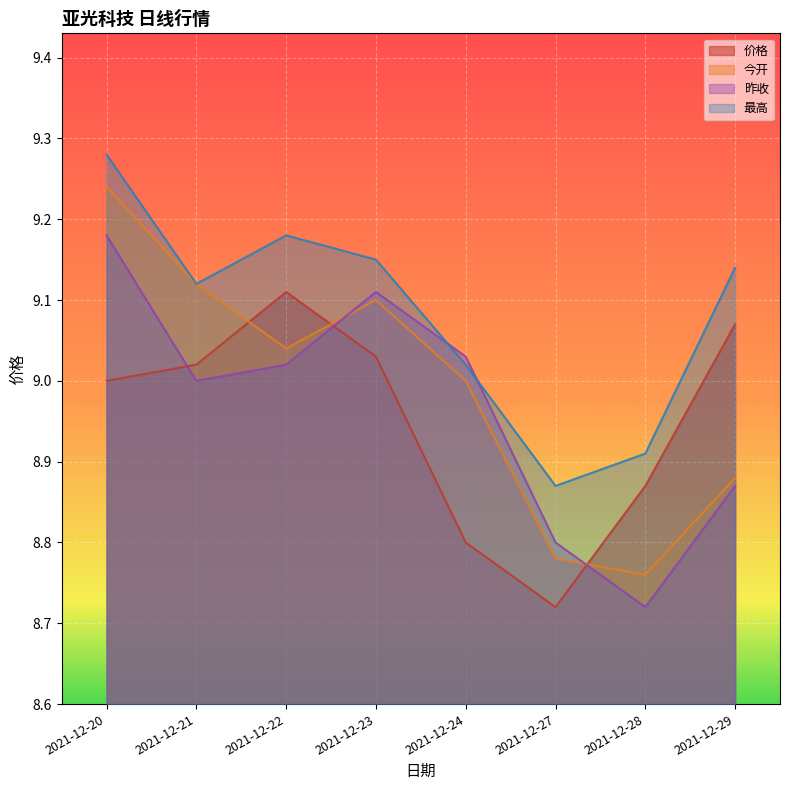

At which category does 今开 reach its first local peak?

2021-12-23